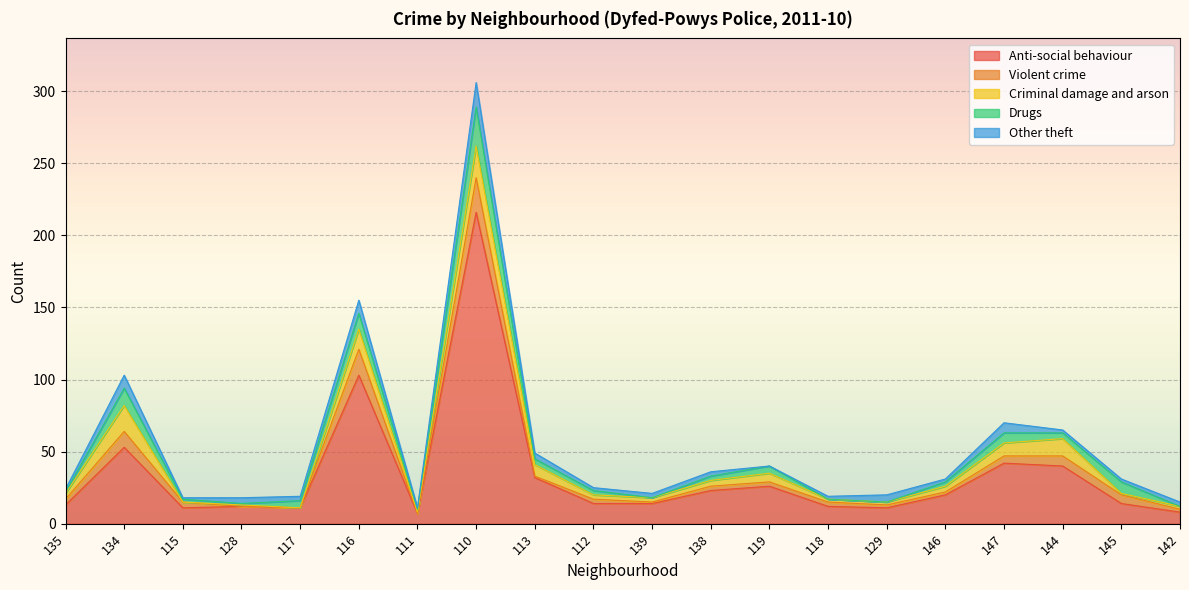

The value of Violent crime at 115 is 2. True or false?

False